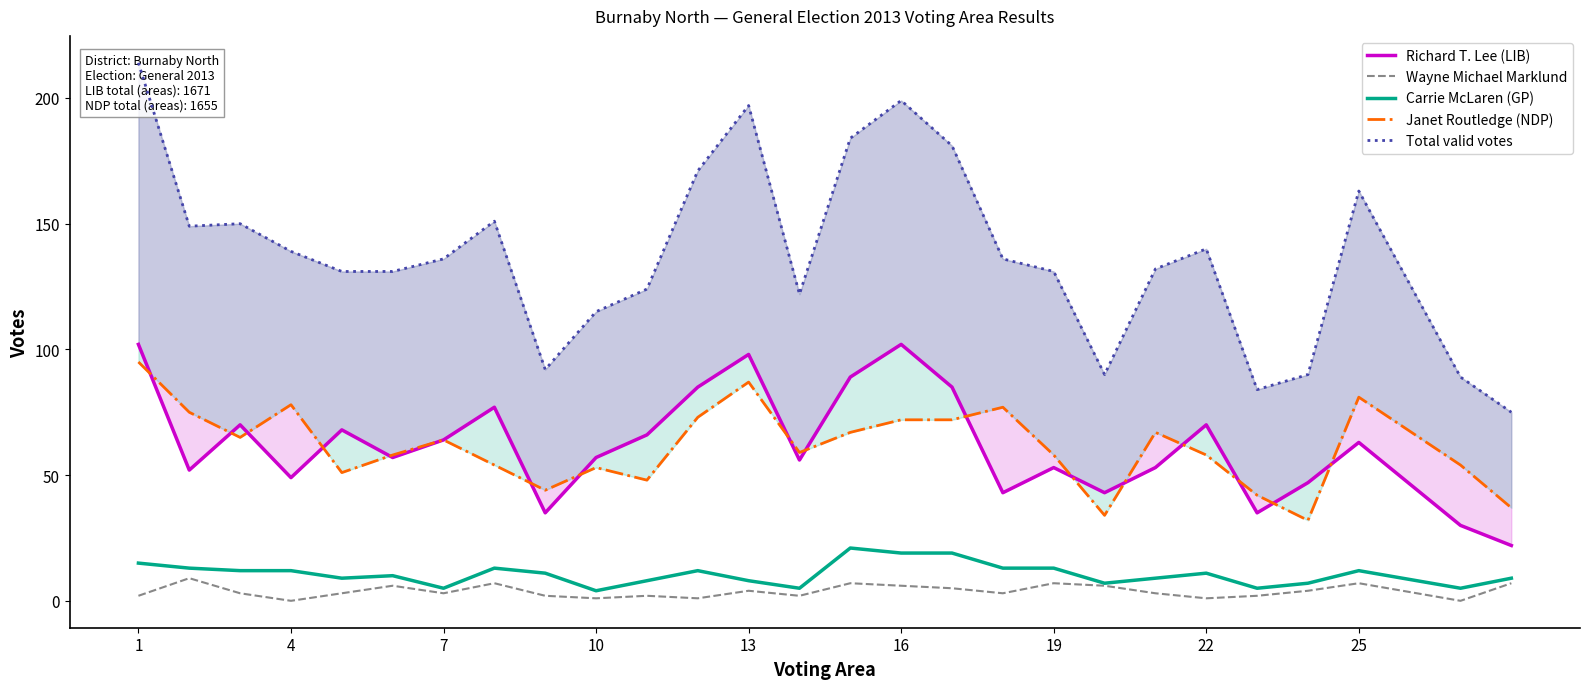

Does the chart display data point markers on the line(s)?

No